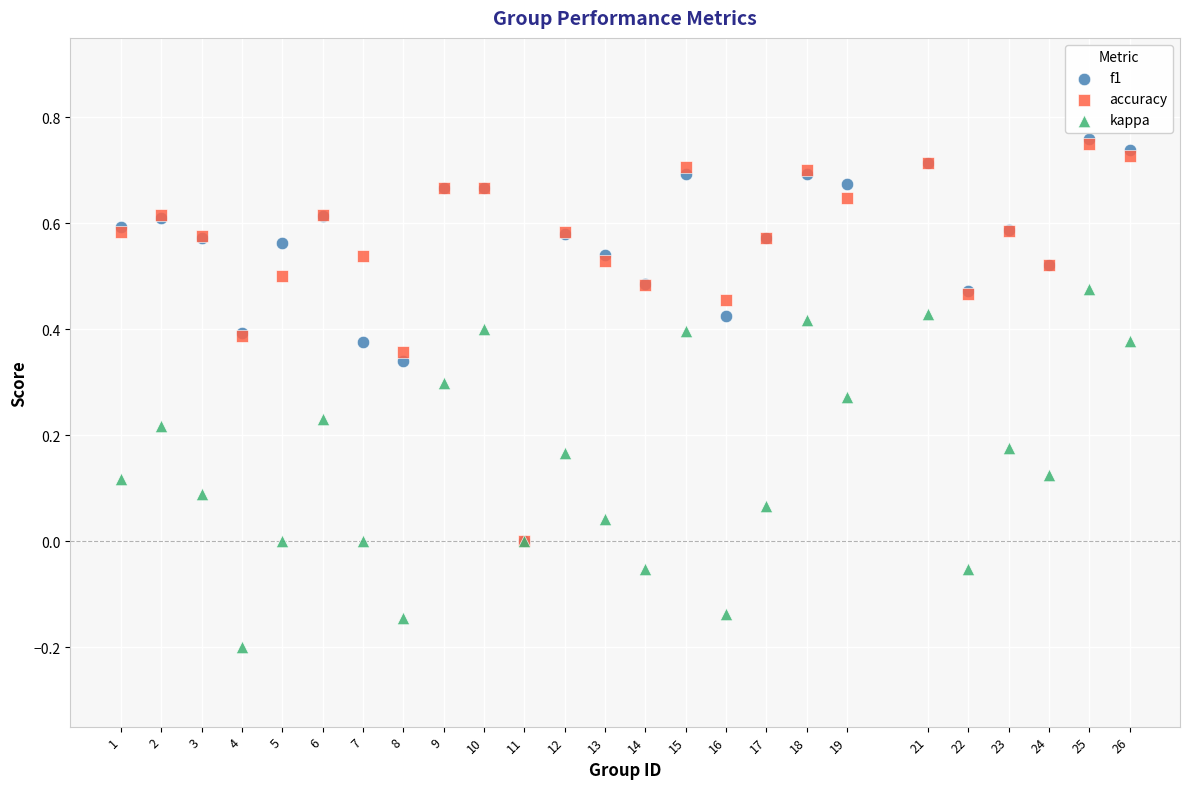

Which series has the widest spread of Y values?

f1